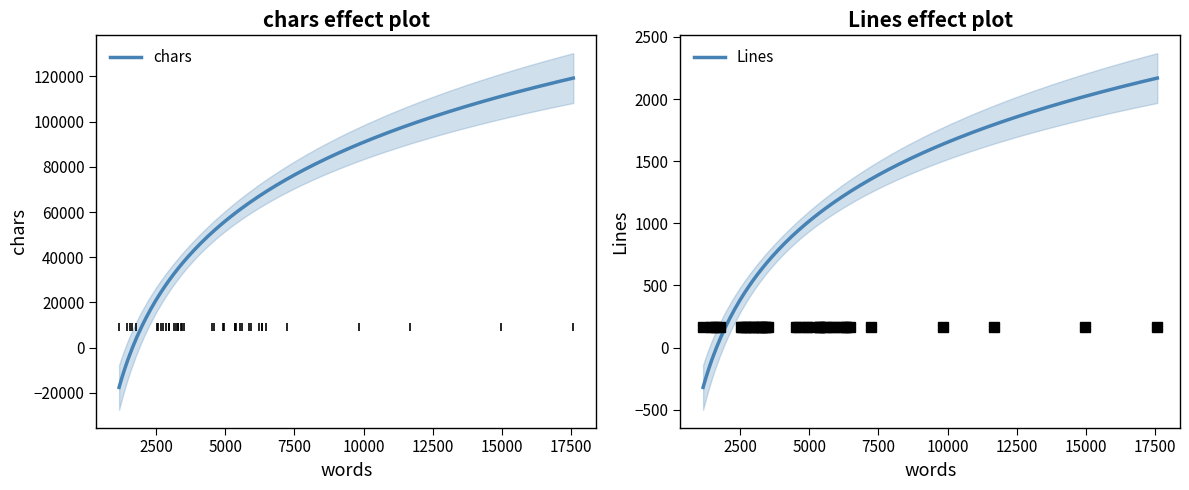

What is the lowest value of the chars series?

-17634.7